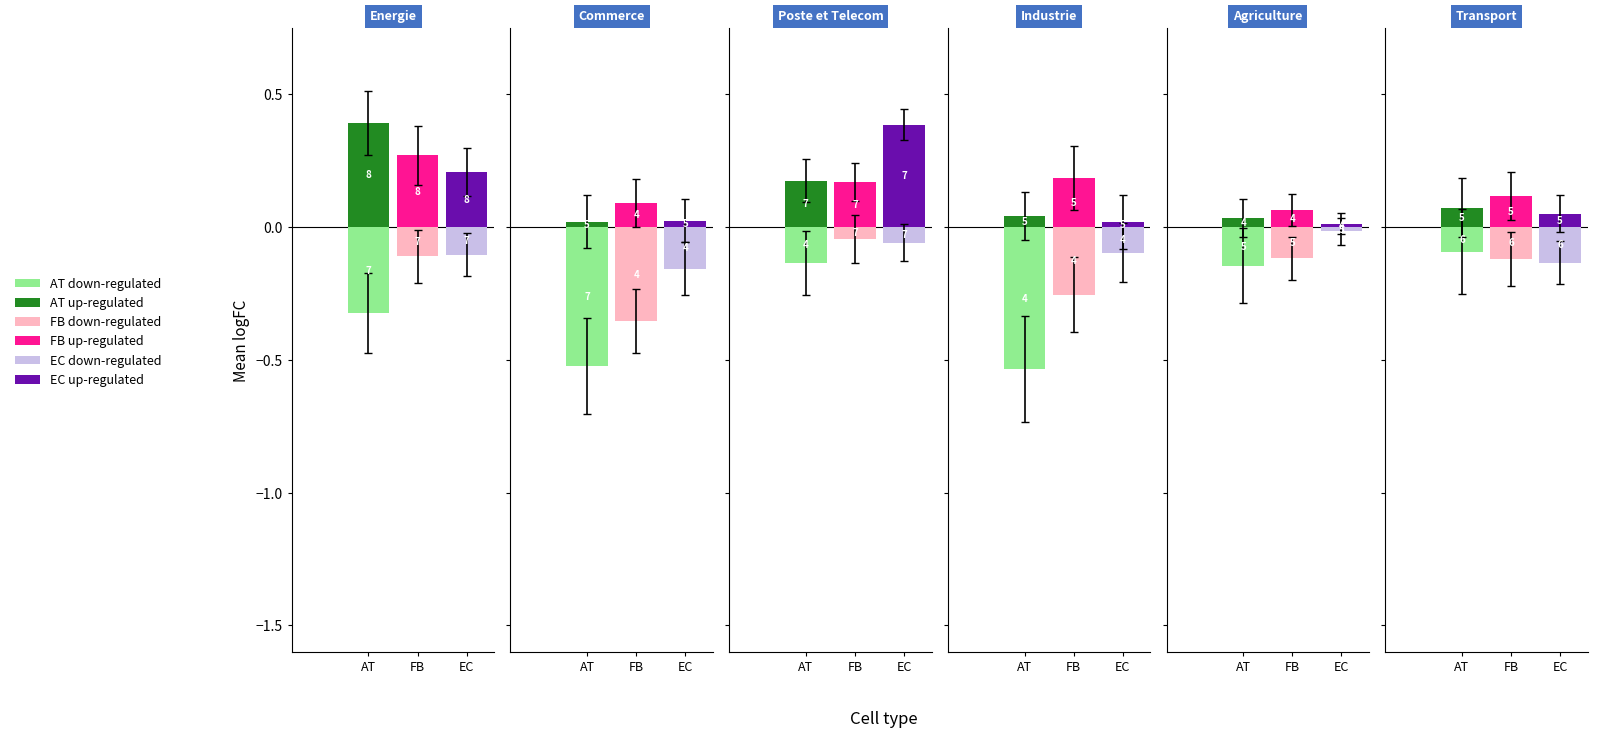

How many groups of bars are there?

6